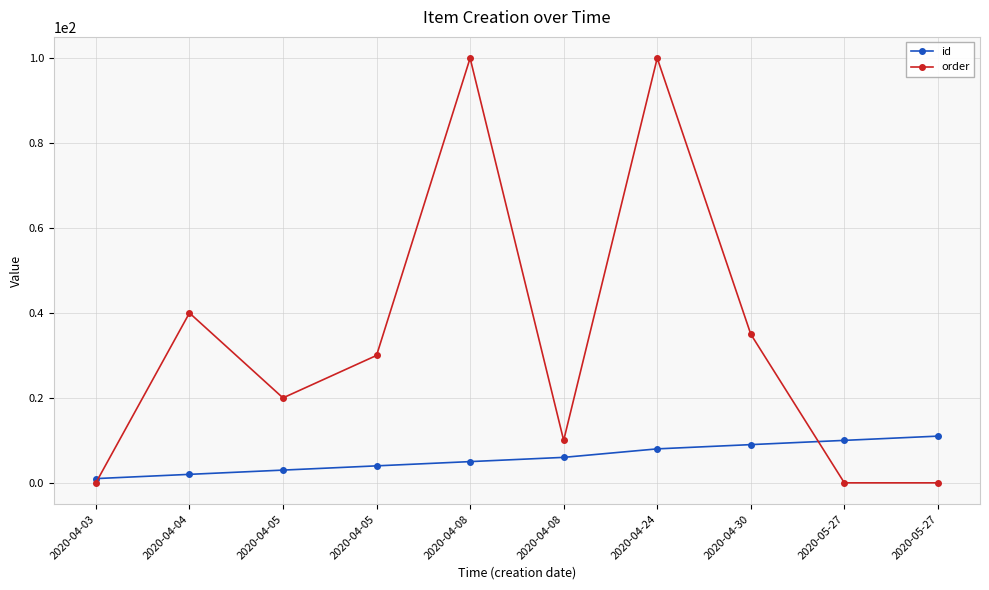

Which series has the largest total across all categories?

order